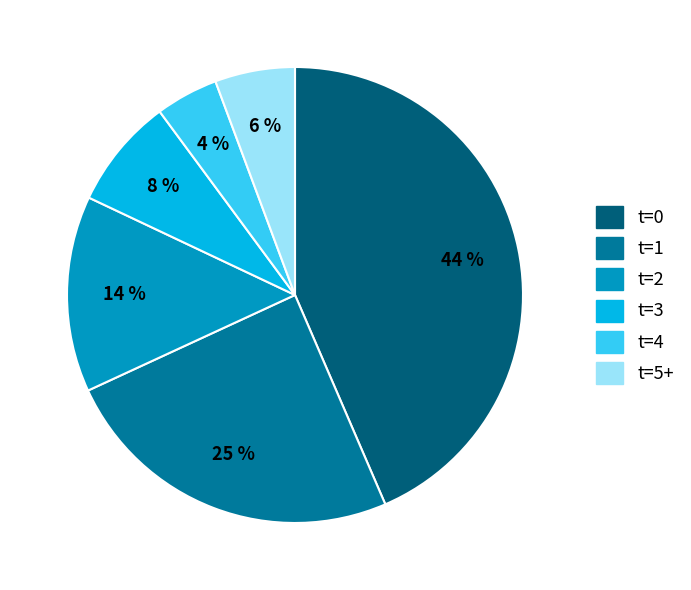

Is there a majority slice in this chart?

No